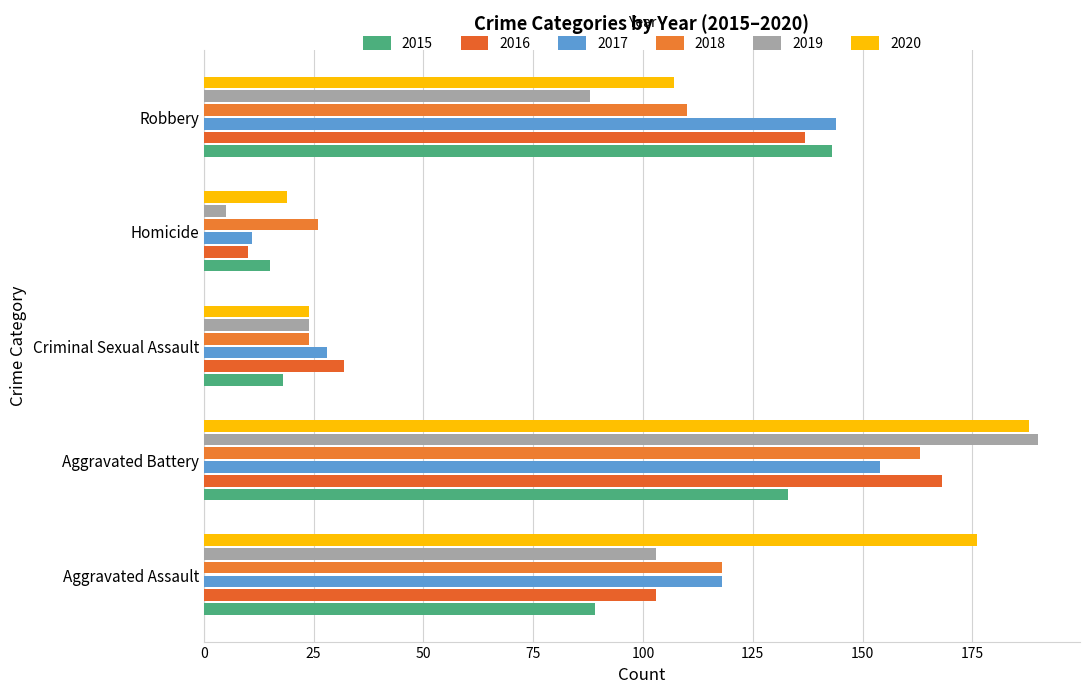

Read the 2017 value at Robbery, to the nearest 50.

150